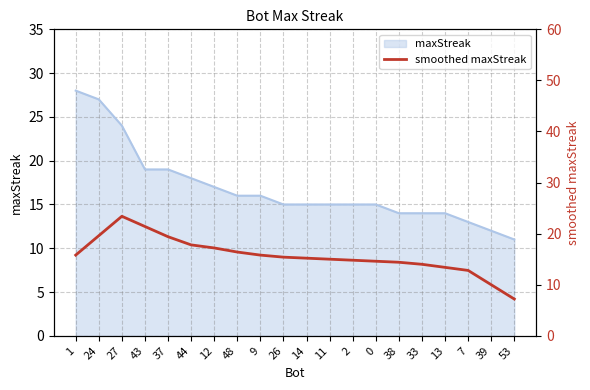

What is the label of the 3rd point from the right?

7